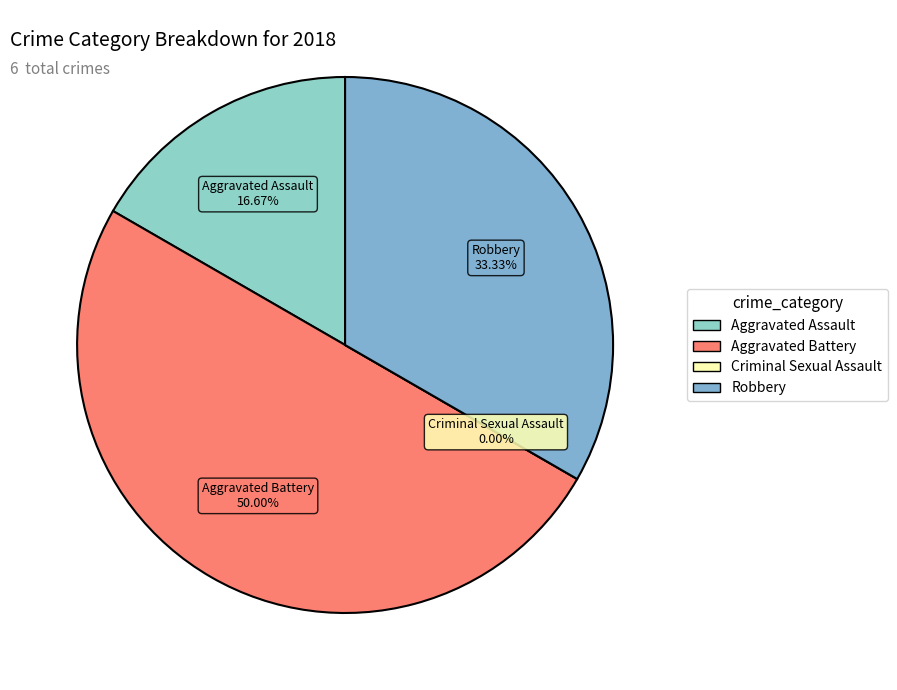

What is the largest slice in the pie chart?

Aggravated Battery